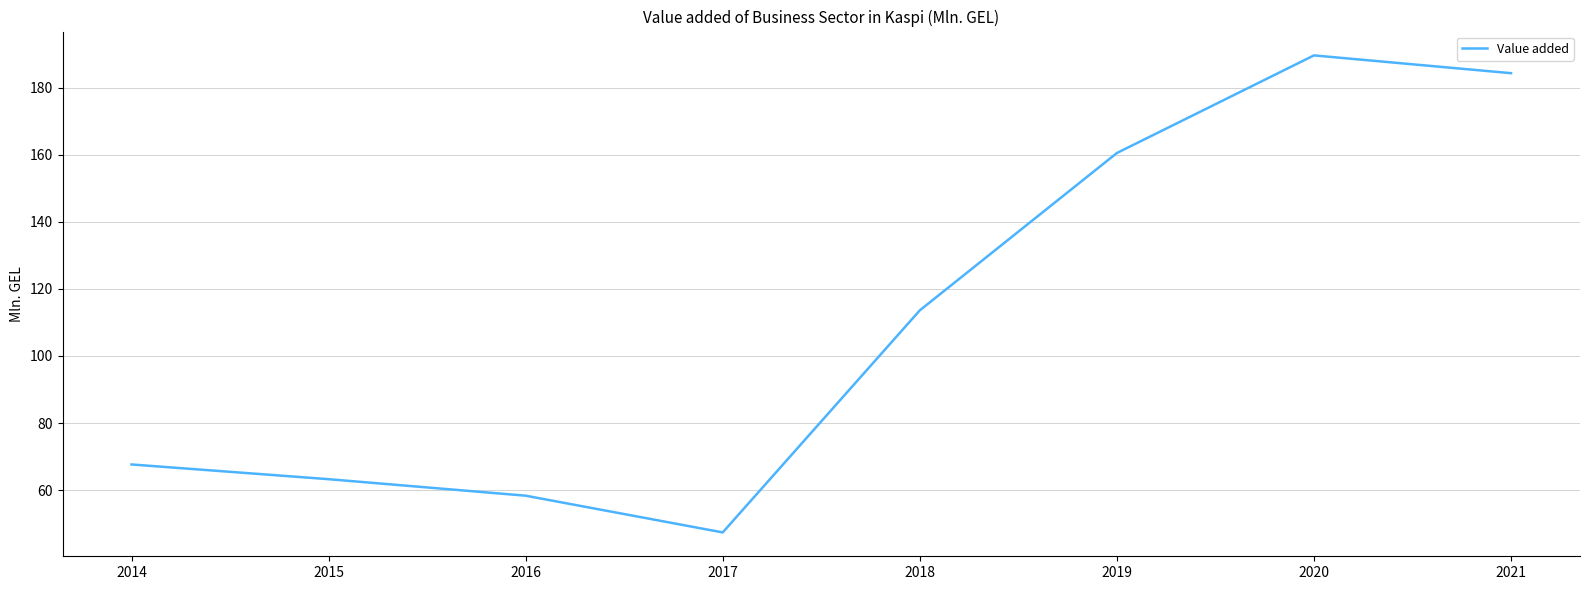

What is the sum of all values?

884.7